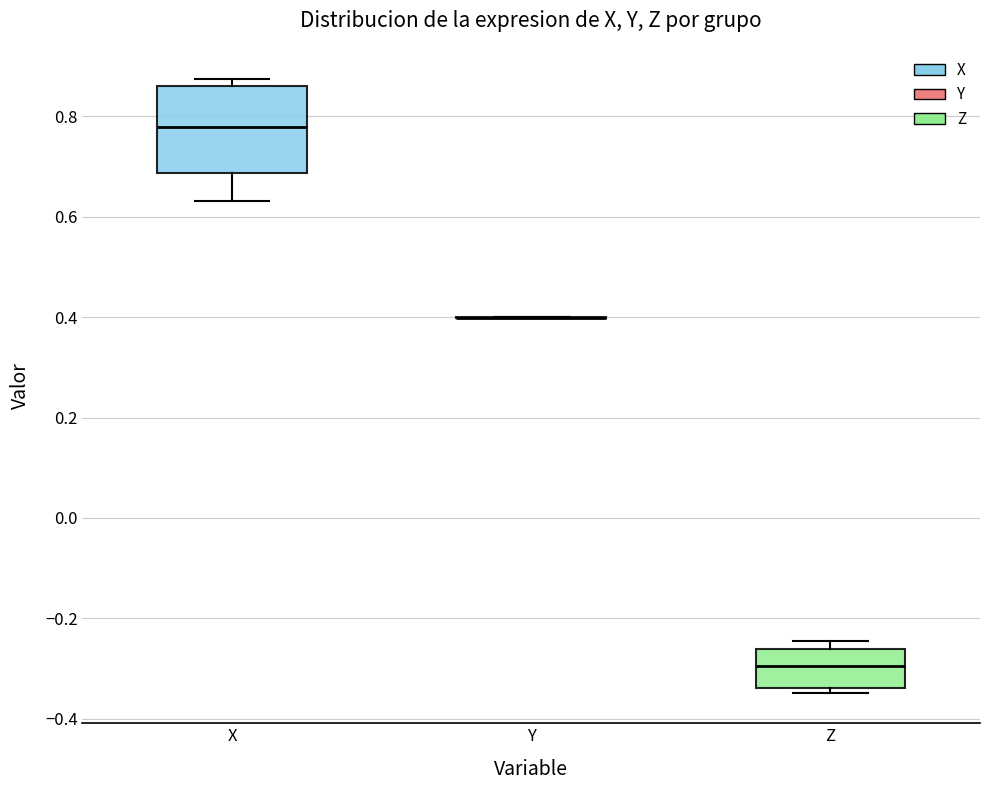

Reading left to right, read every box against the y-axis: the position of its median line, the range the box covers, and the ends of its whiskers. The values are not printed on the chart, so give them approximately, as read against the axis.

X: median 0.78, box 0.68 to 0.86, whiskers 0.64 to 0.88
Y: box collapsed to a line at 0.40, whiskers 0.40 to 0.40
Z: median -0.30, box -0.34 to -0.26, whiskers -0.34 (just below the box's lower edge) to -0.24